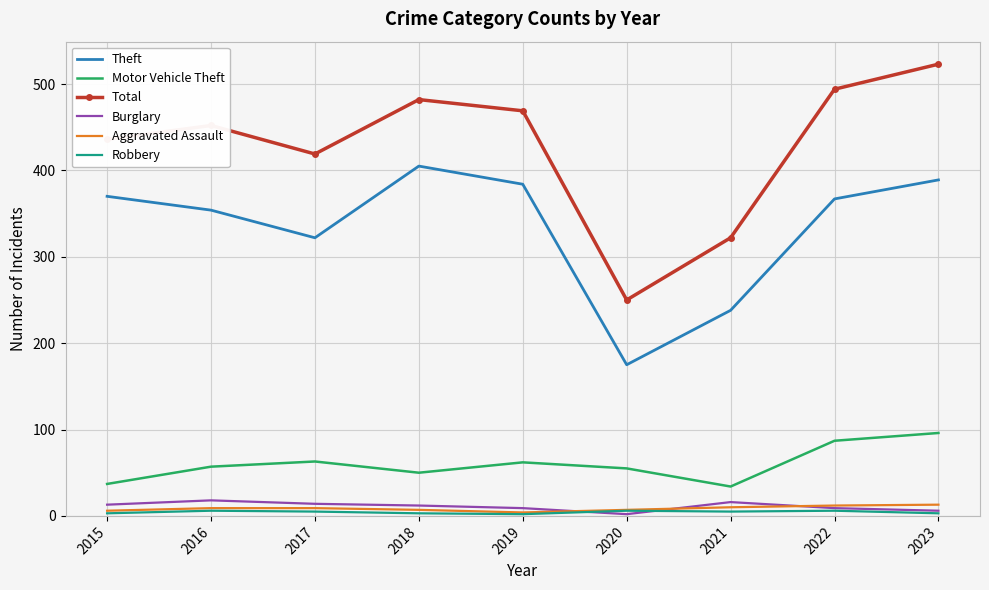

True or false: Aggravated Assault and Theft cross at least once.

False